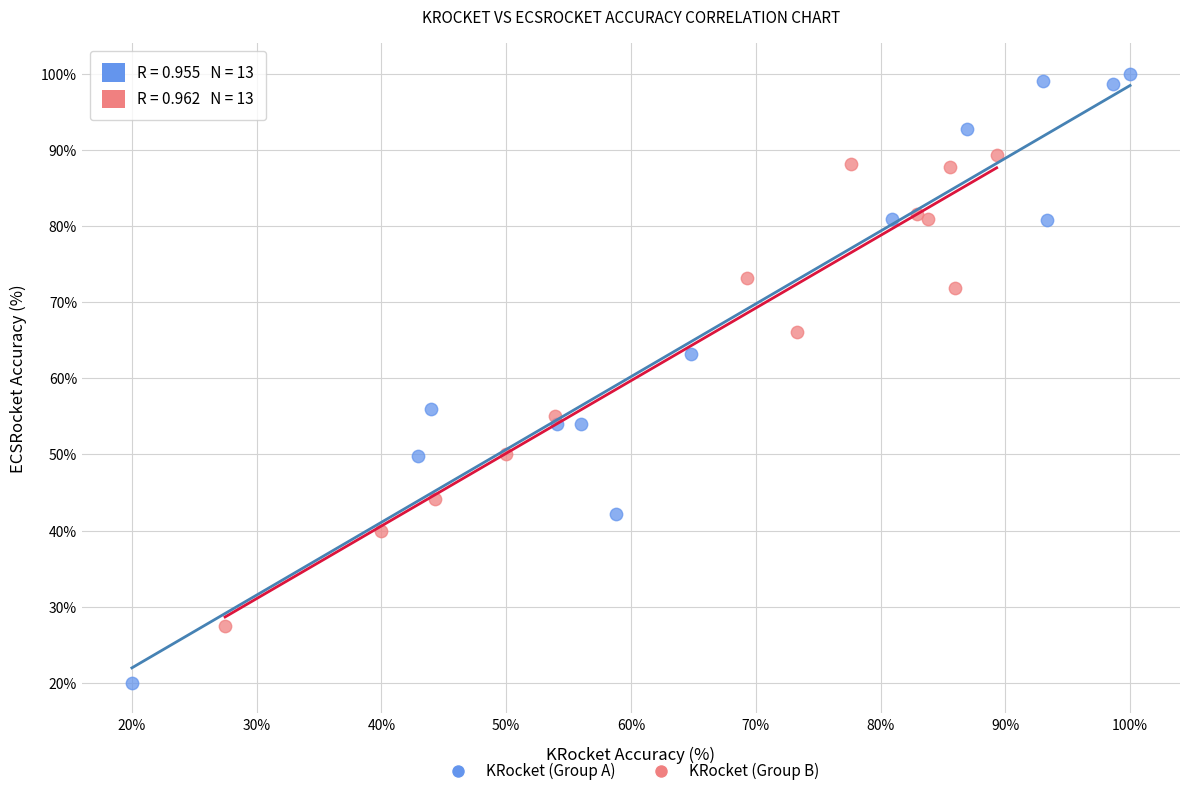

What are all the series names shown in the legend?

KRocket (Group A), KRocket (Group B)